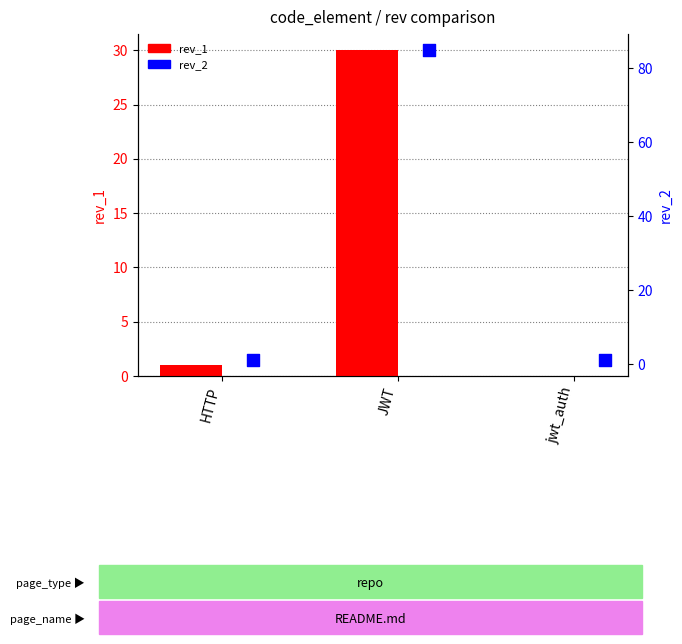

Which series contains the highest Y value?

rev_2